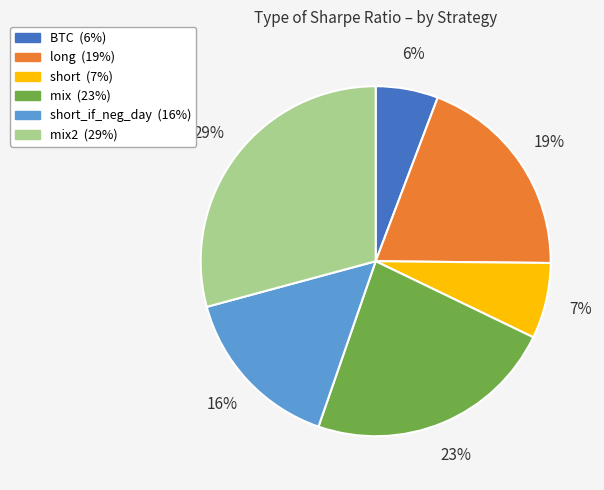

Is there a majority slice in this chart?

No